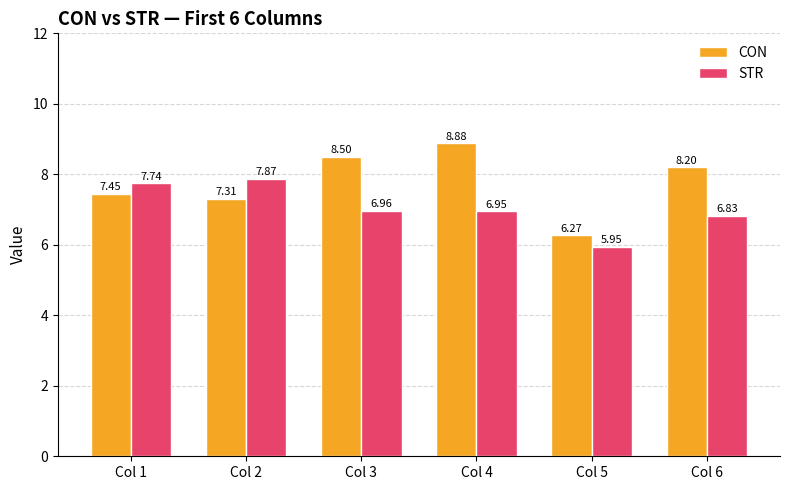

List the labels in order of CON value, smallest first.

Col 5, Col 2, Col 1, Col 6, Col 3, Col 4